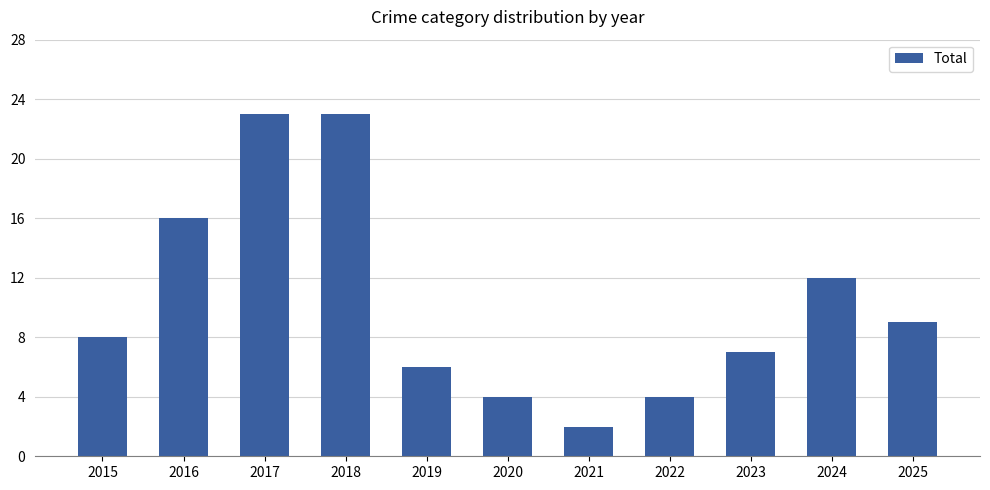

Does the chart contain stacked bars?

No